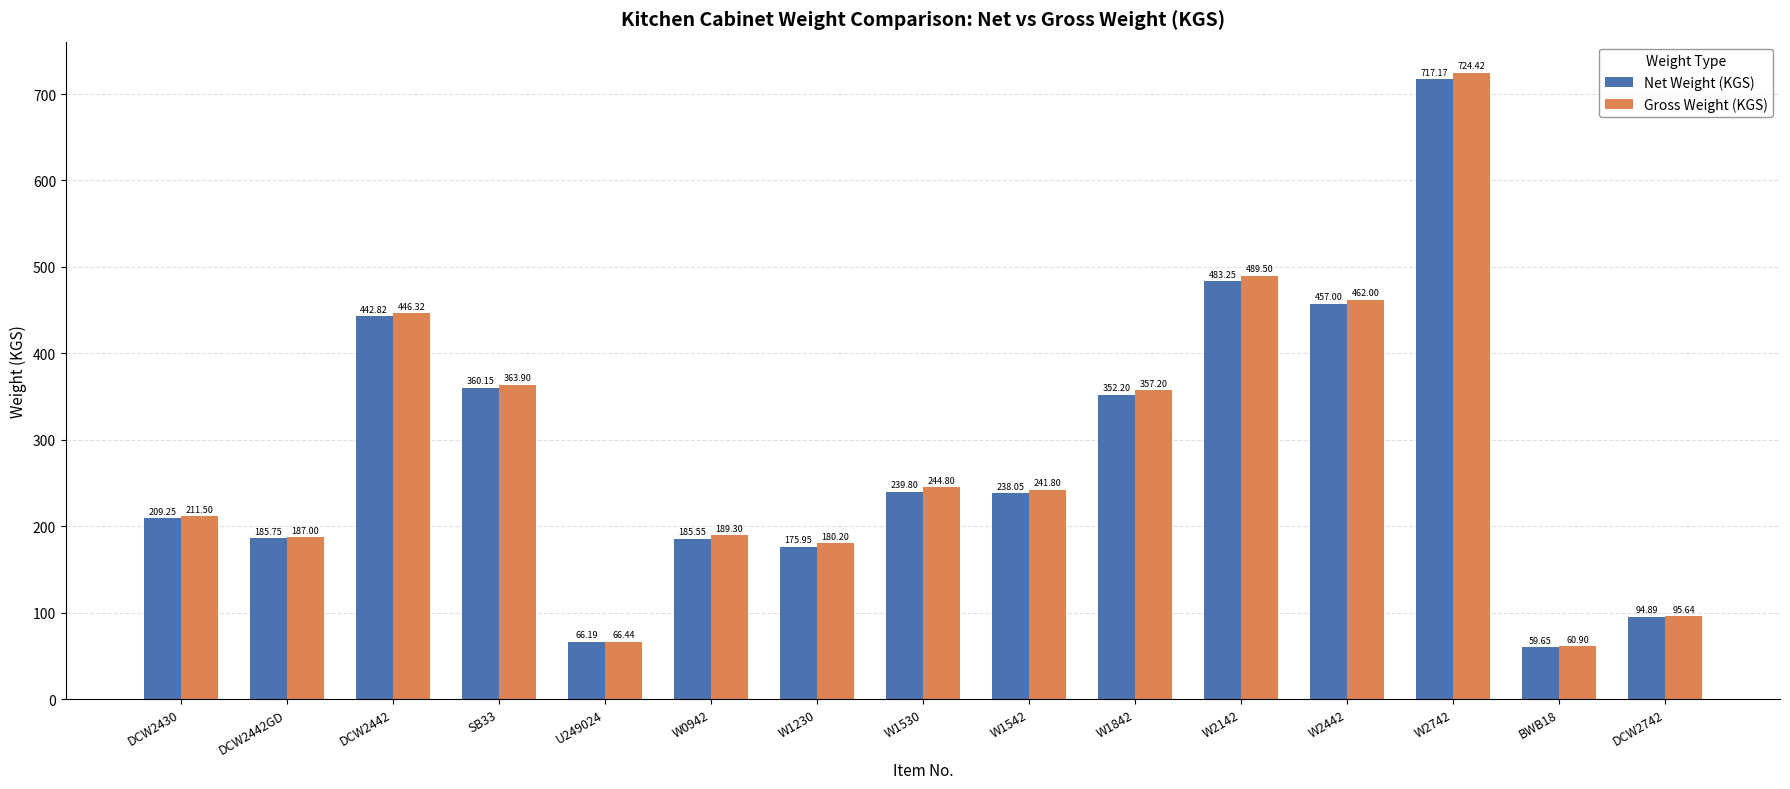

At how many categories does at least one series exceed 317?

6